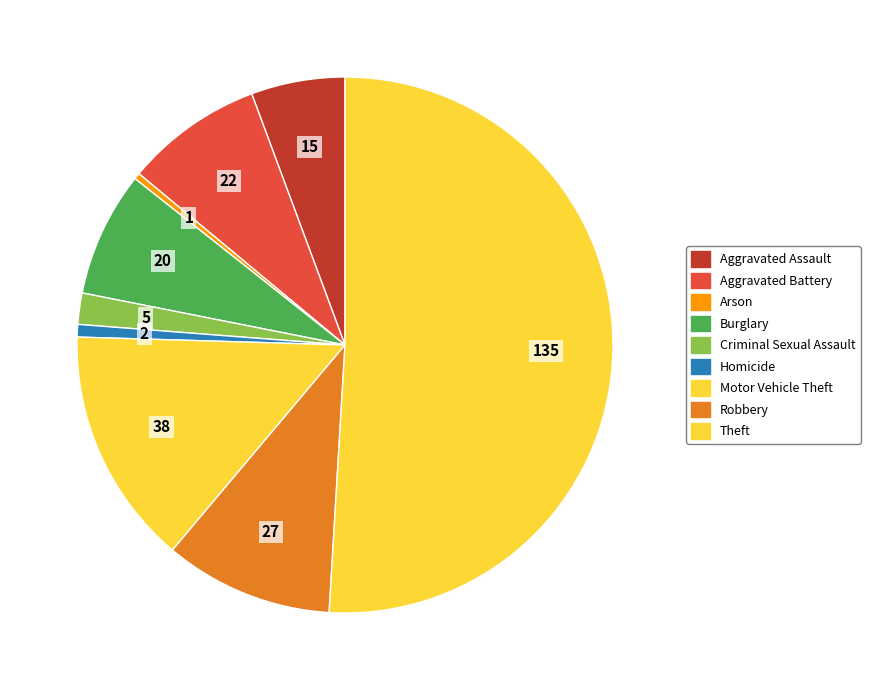

What percentage is the Aggravated Assault slice, to the nearest percent?

6%